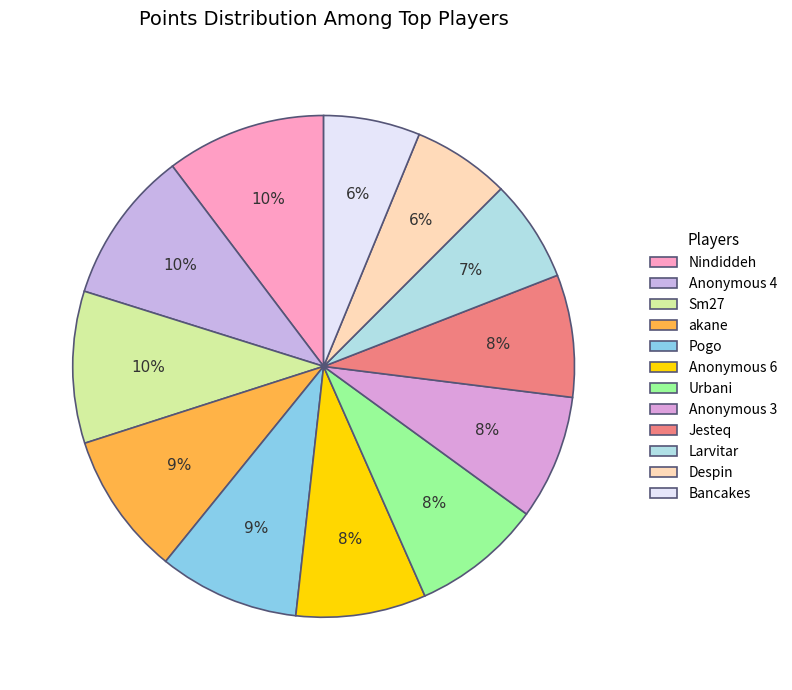

Is it true that Anonymous 6 is 1% of the pie?

False